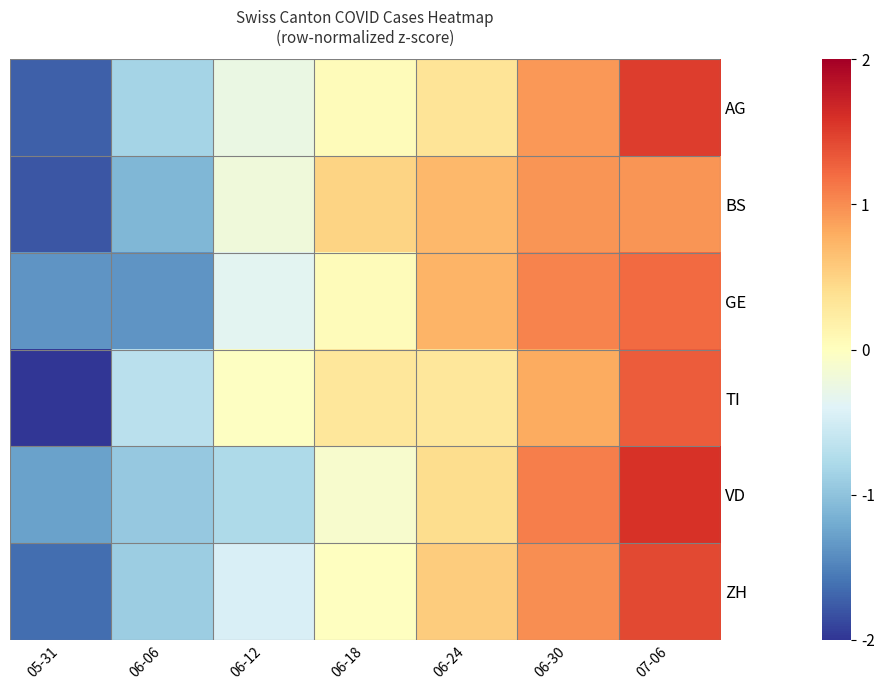

Rank the series by their maximum value, from highest to lowest.

VD, AG, ZH, TI, GE, BS